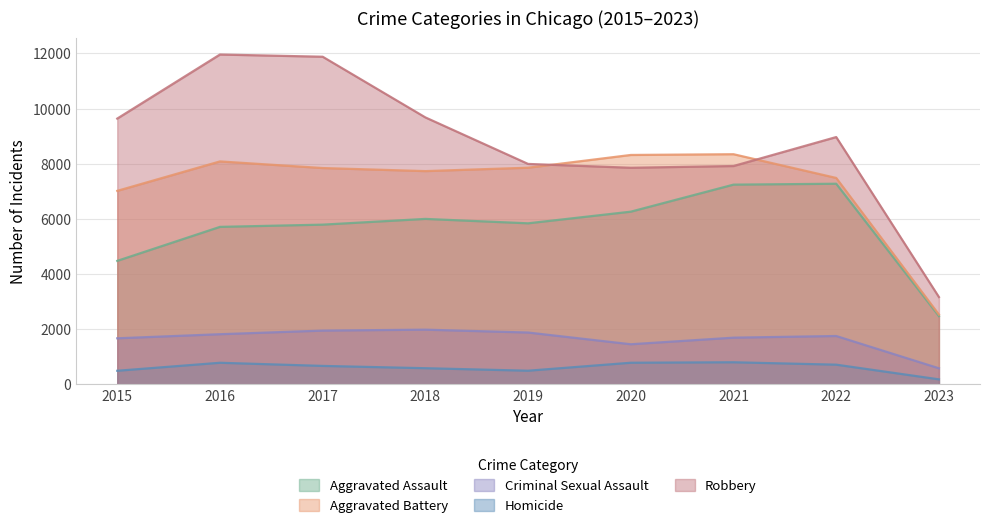

At which category is the sum across all series the highest?

2016